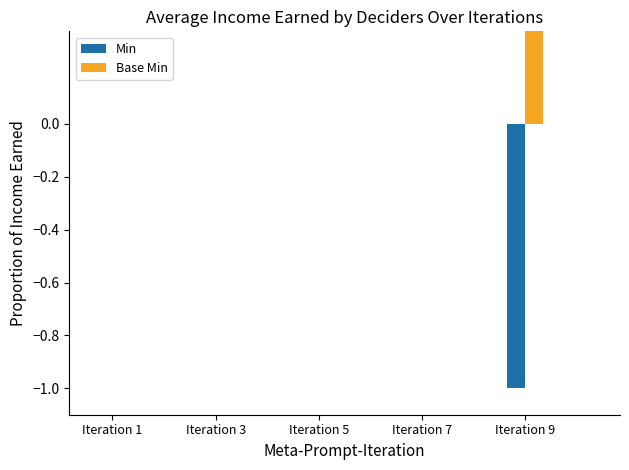

What are all the series names shown in the legend?

Min, Base Min